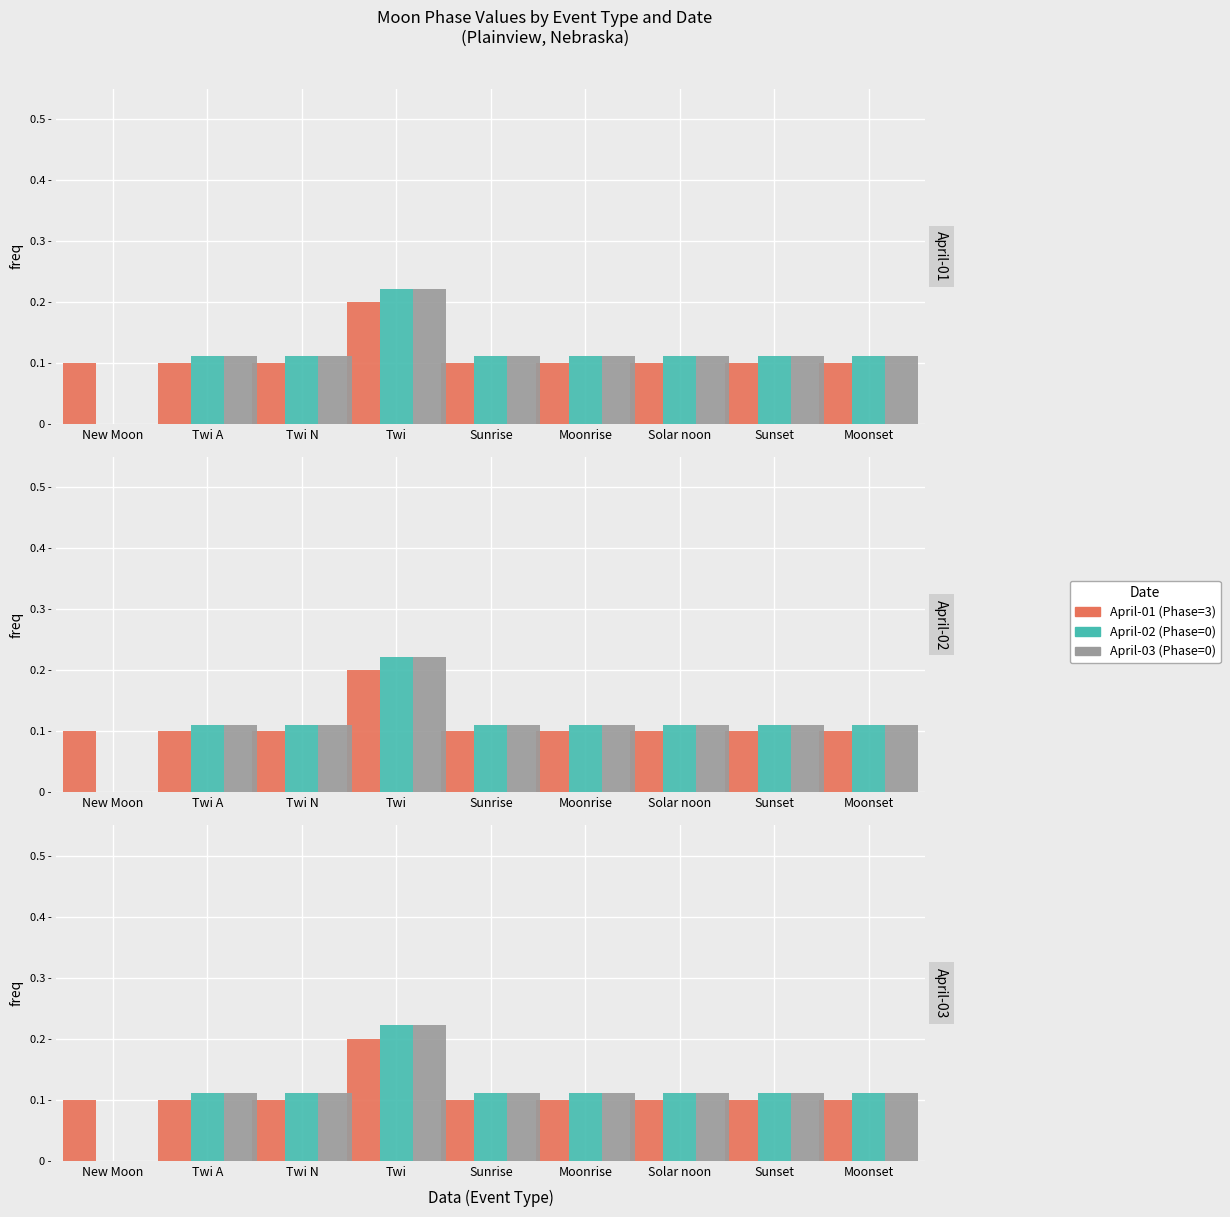

Is the value of April-02 at Sunset greater than the value of April-03 at Sunrise?

No